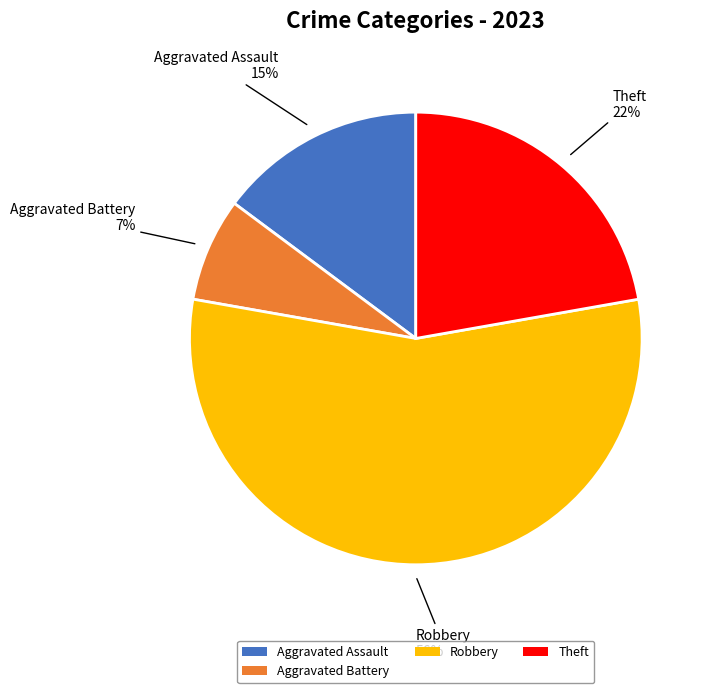

The Theft slice represents 8% of the pie. True or false?

False